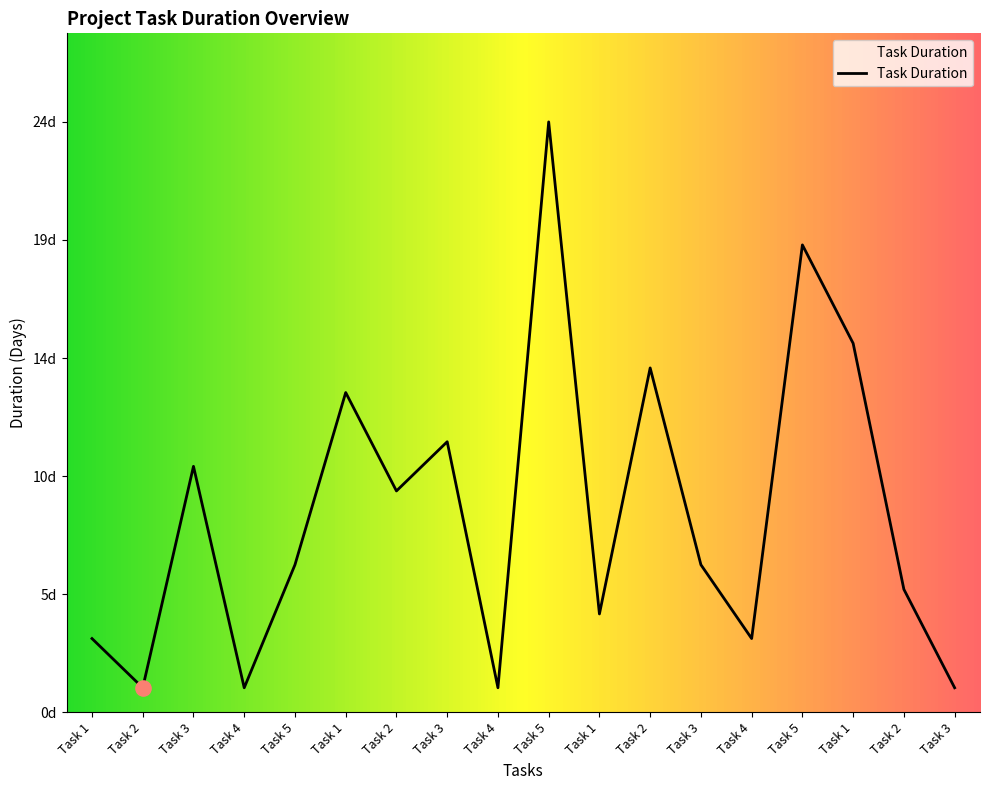

Approximately how many times larger is the value at Task 2 compared to Task 4?

14.0